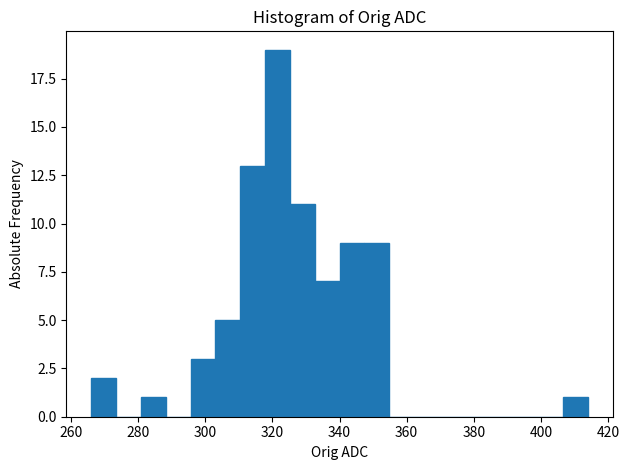

Around what value on the x-axis is the tallest bar? Give the approximate position of its centre, as read against the axis.

322